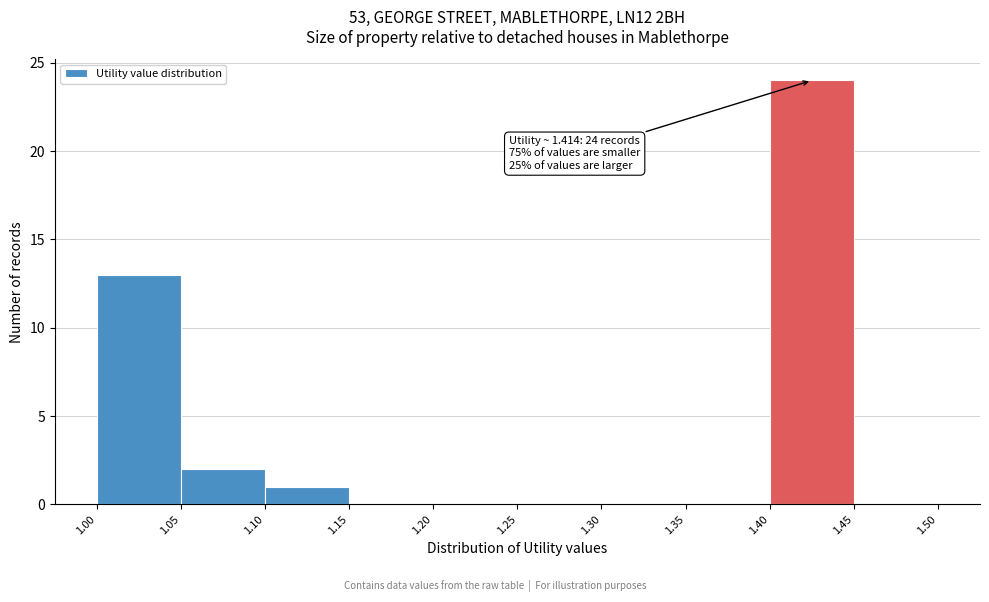

Over which range of the x-axis is the bar tallest?

1.40 to 1.45